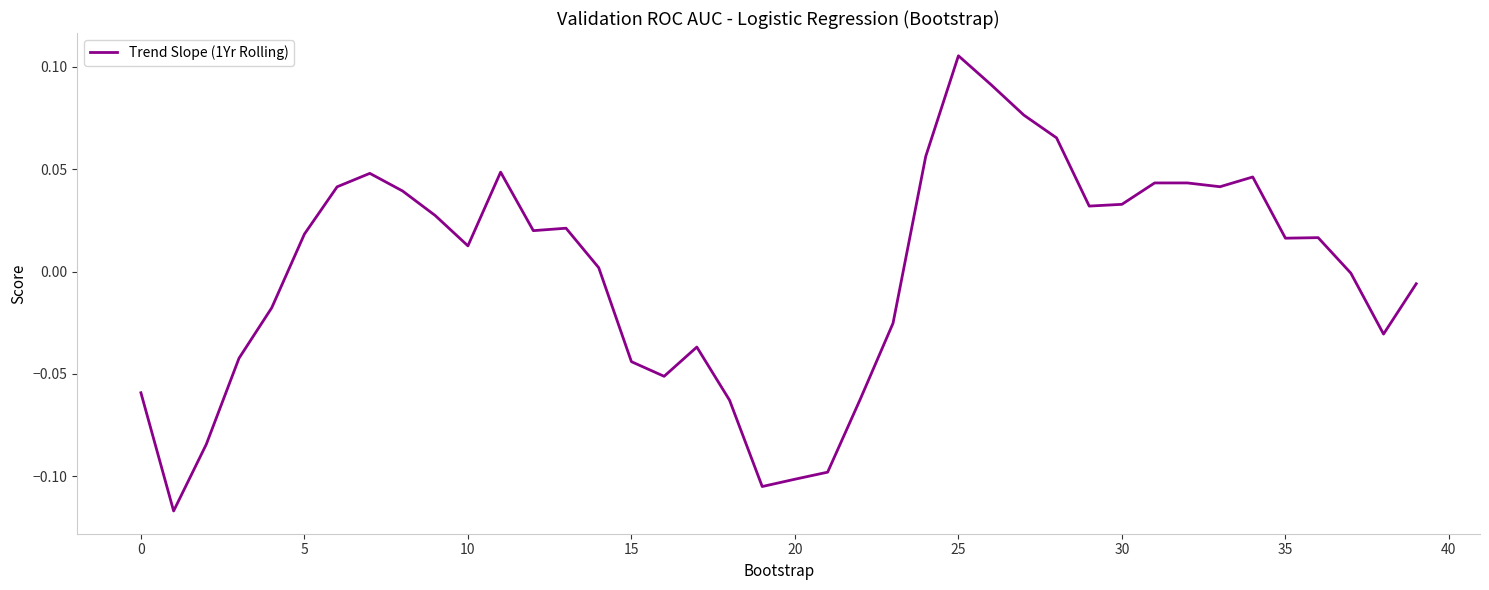

Is this an area chart (filled region under the line)?

No